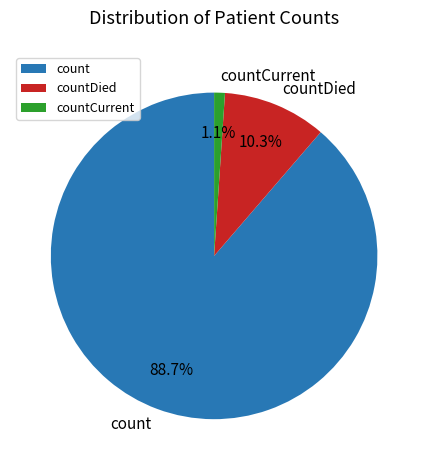

To the nearest percent, what portion does countDied represent?

10%